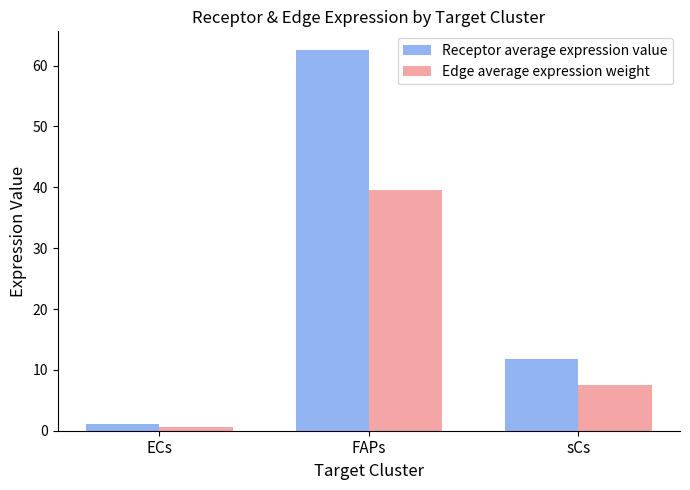

Where does the Edge average expression weight series first go above 7?

FAPs